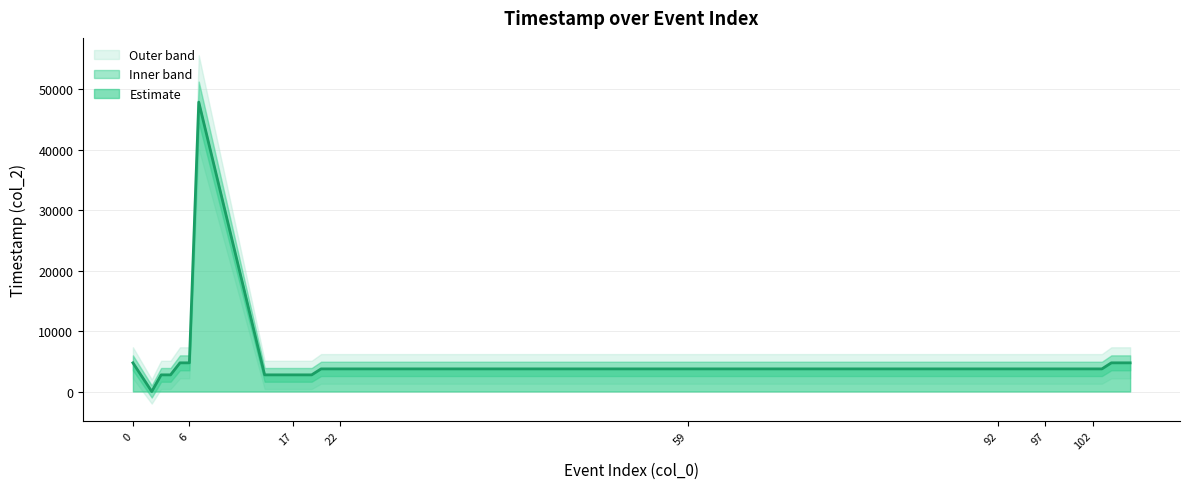

Count the number of values greater than 3739.

7